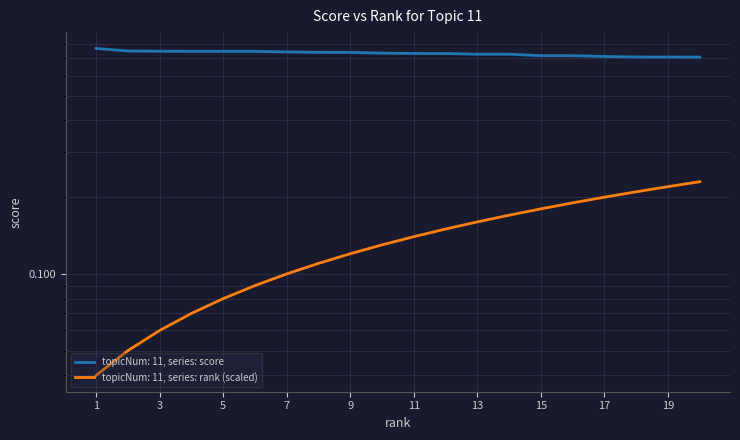

Does the chart have visible grid lines?

Yes